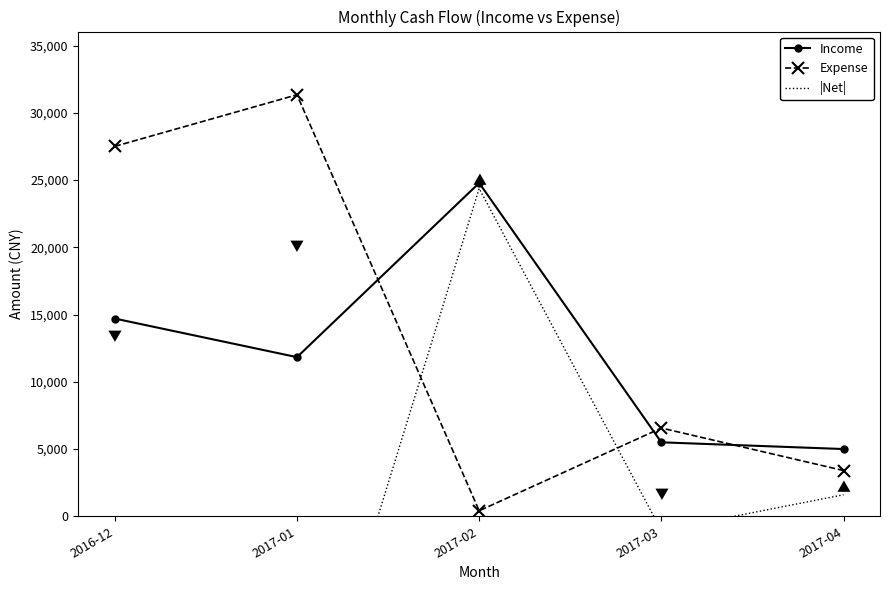

How many intersections are there between Income and Expense?

3